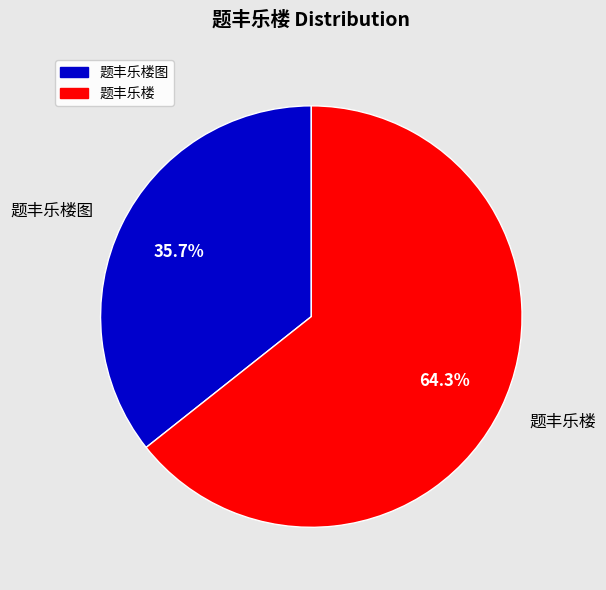

What is the smallest slice in the pie chart?

题丰乐楼图